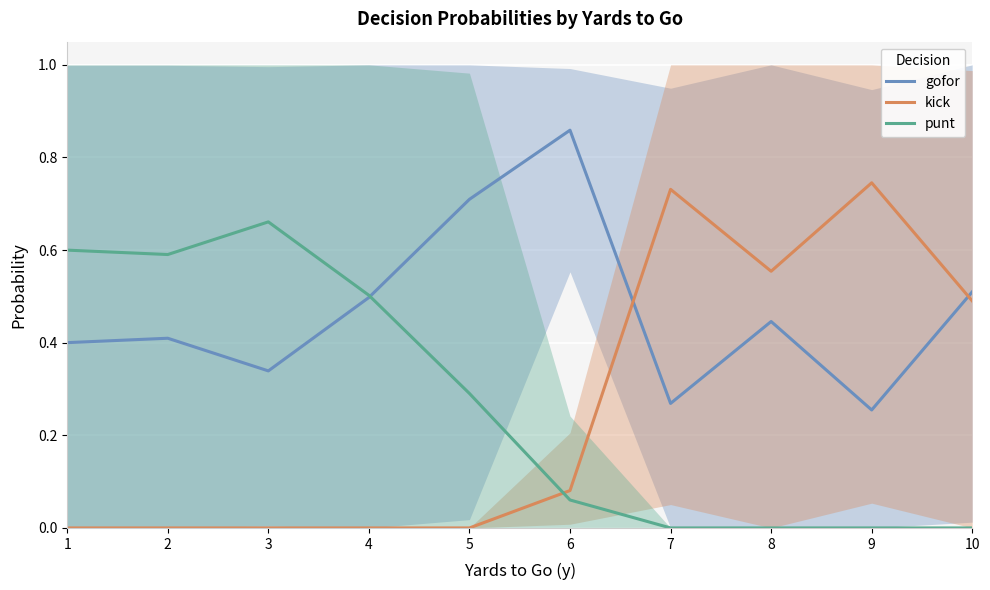

What is the sum of all kick values?

2.6